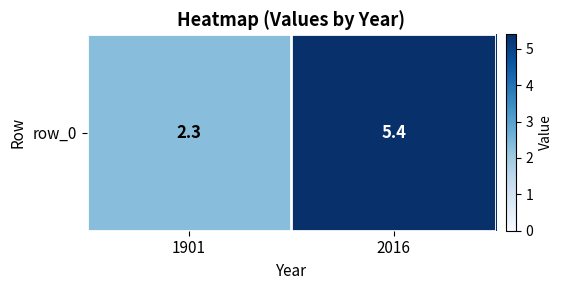

The chart shows a value of 5.4 at 2016. True or false?

True